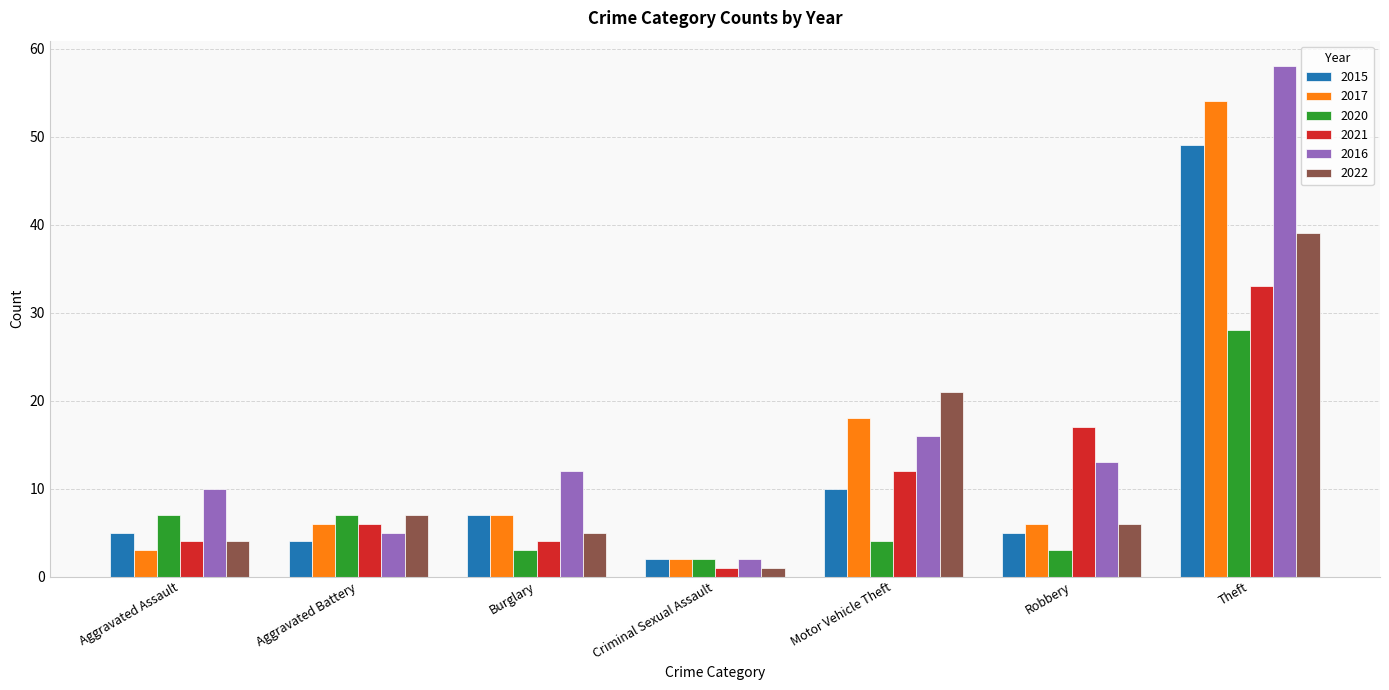

What are all the series names shown in the legend?

2015, 2017, 2020, 2021, 2016, 2022